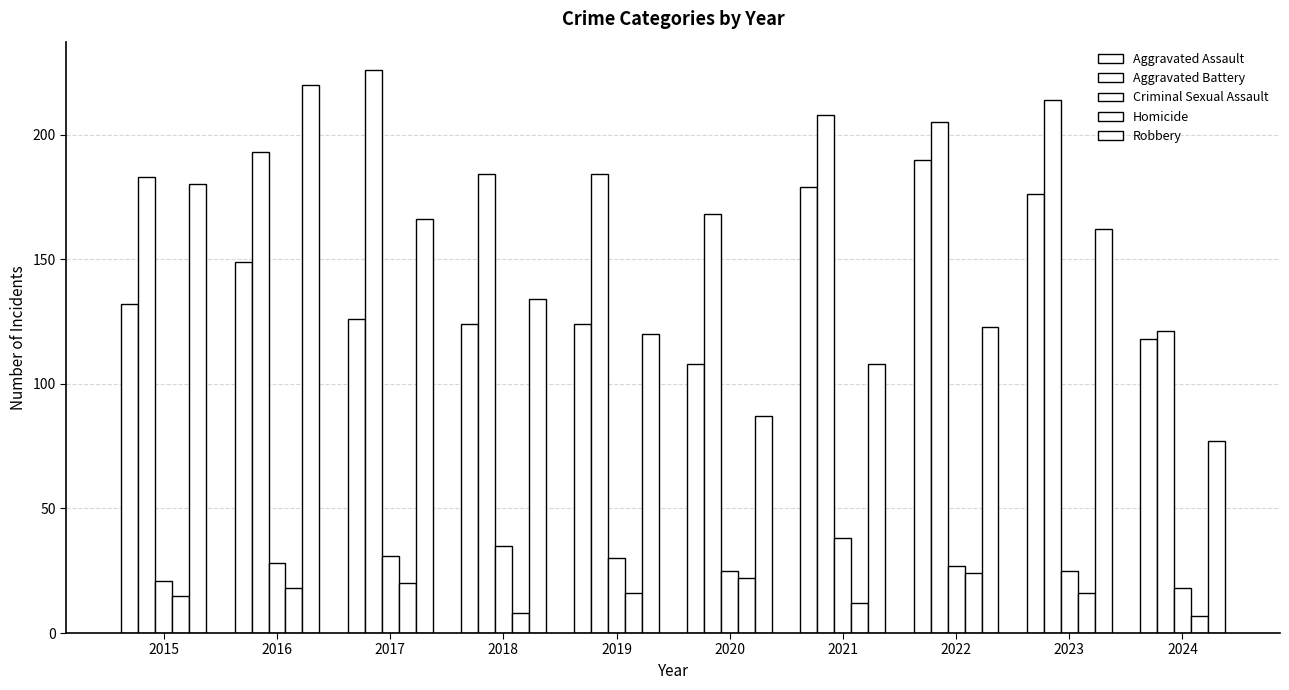

What is the value of the Criminal Sexual Assault bar at the 6th from the left?

25